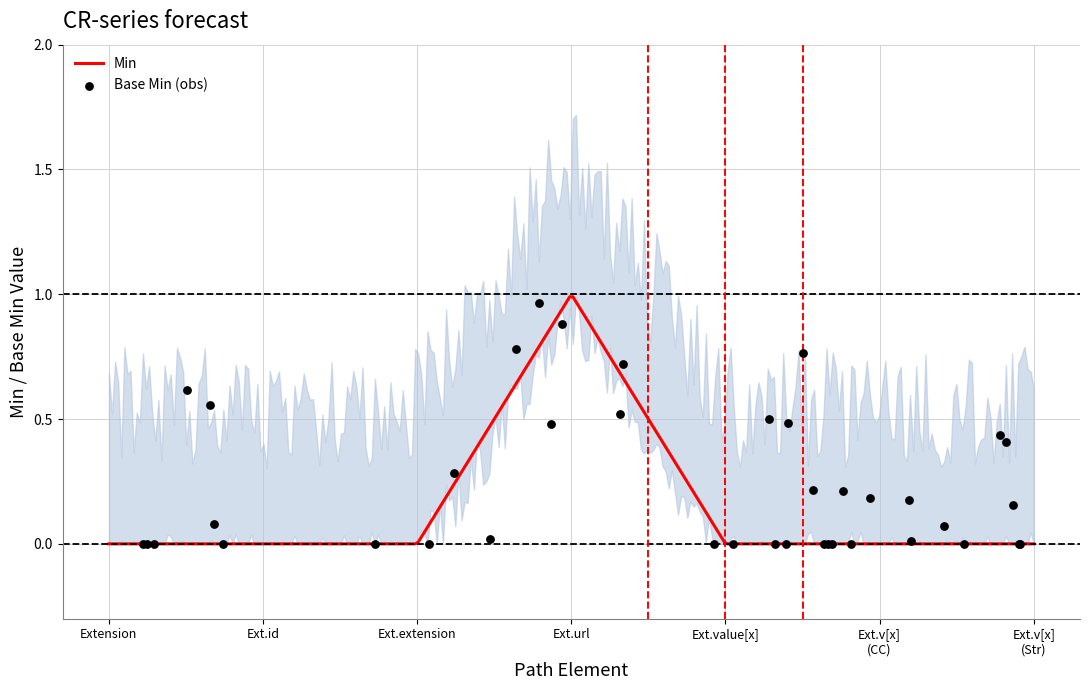

What are all the series names shown in the legend?

Min, Base Min